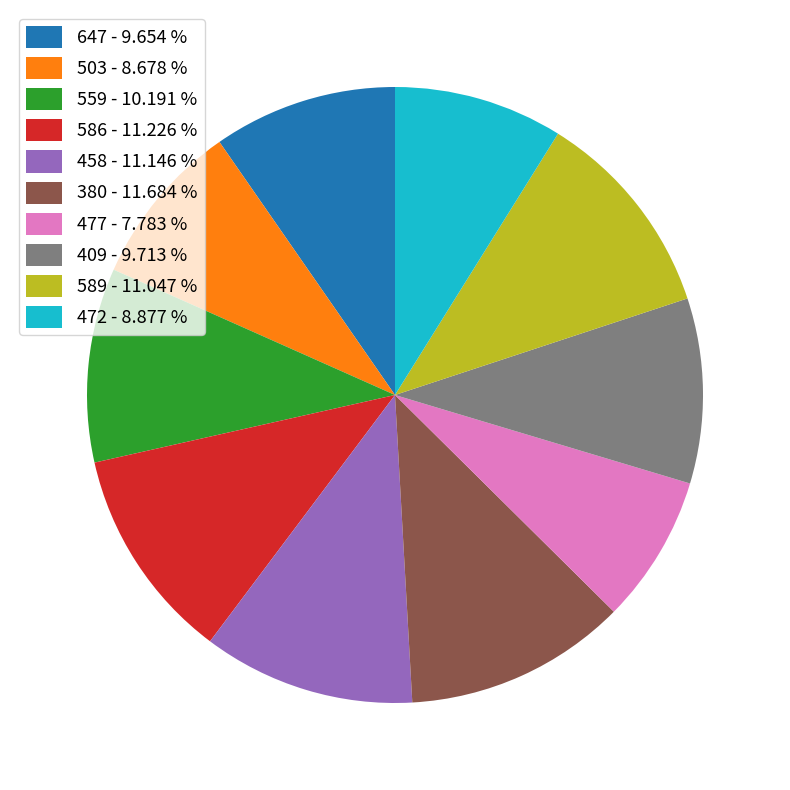

Approximately how many times larger is the value at 380 compared to 589?

1.1